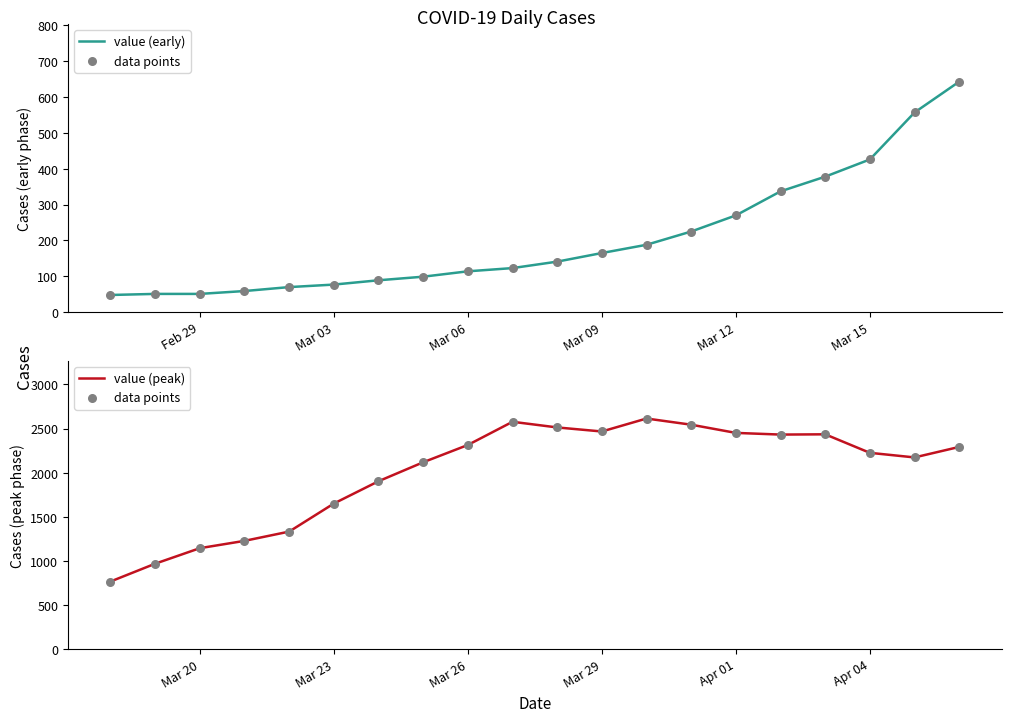

Which series contains the highest Y value?

data points